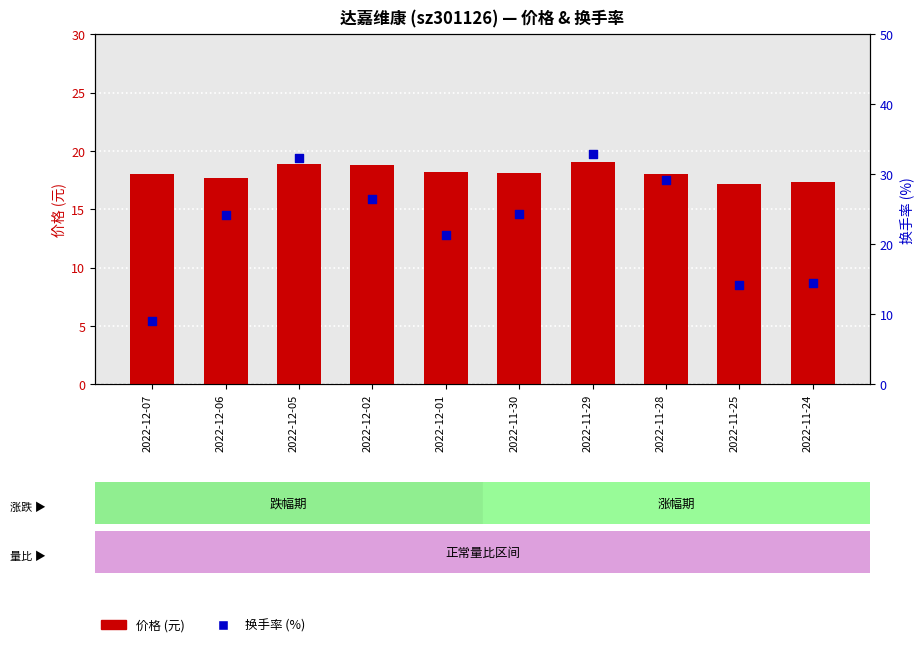

Which series has the widest spread of Y values?

换手率